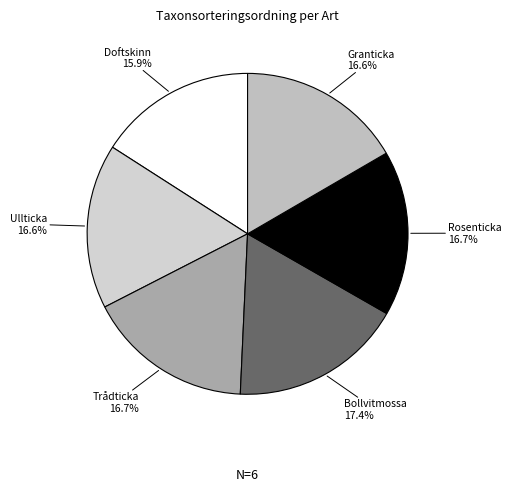

Rank the categories by value from highest to lowest.

Bollvitmossa (80787580), Trådticka (80787584), Rosenticka (80787582), Granticka (80787581), Ullticka (80787583), Doftskinn (80787585)